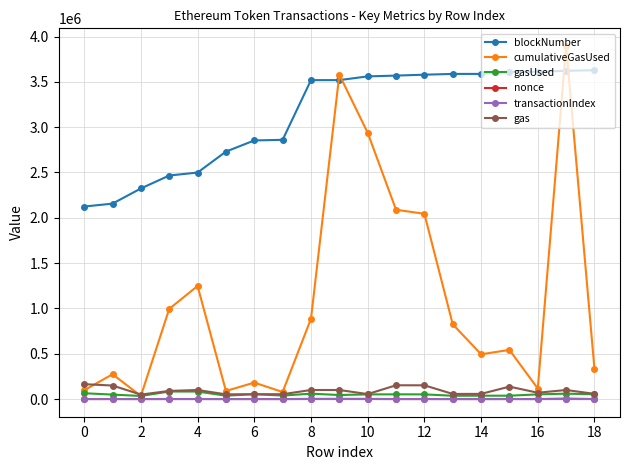

How many lines are shown in the chart?

6